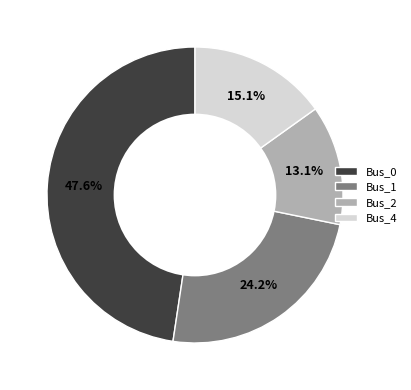

Between Bus_2 and Bus_4, which is larger?

Bus_4